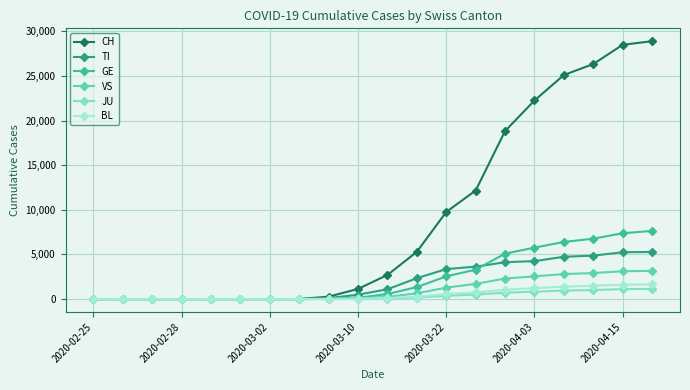

How many data points does each series have?

20